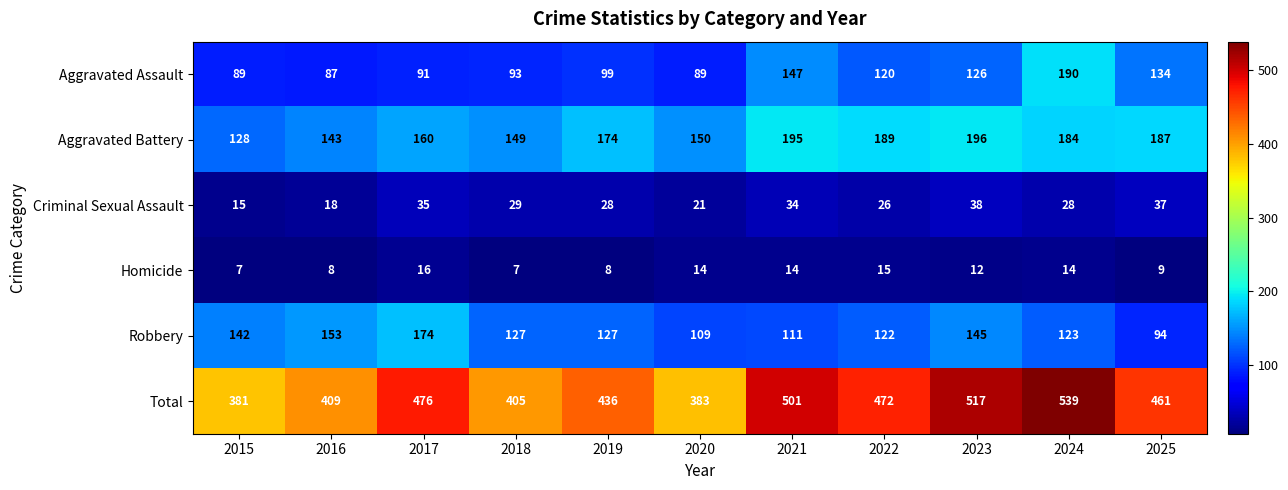

What is the difference between the second highest and minimum values in the Robbery series?

59